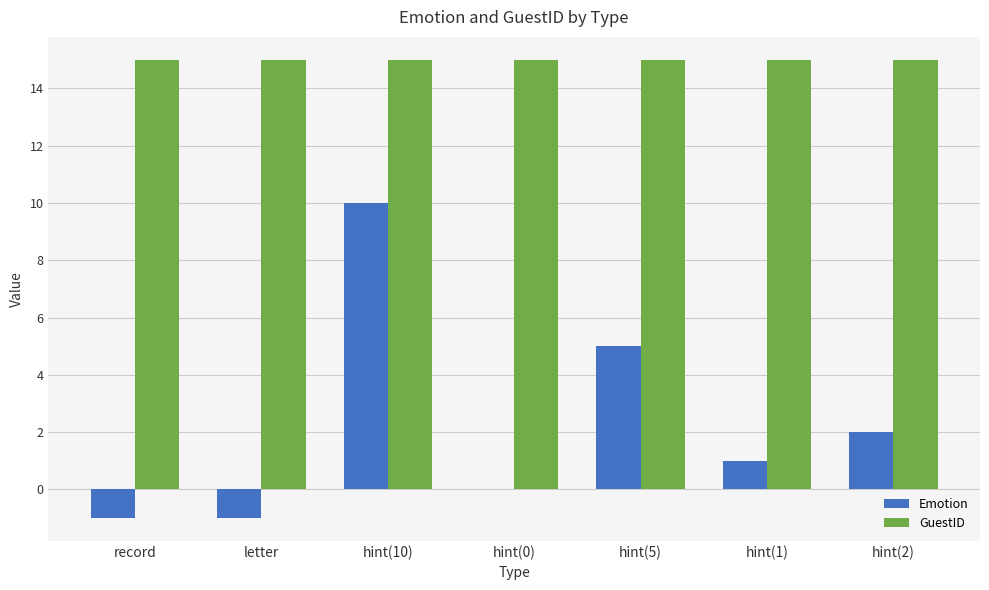

The value of Emotion at hint(2) is 2. True or false?

True